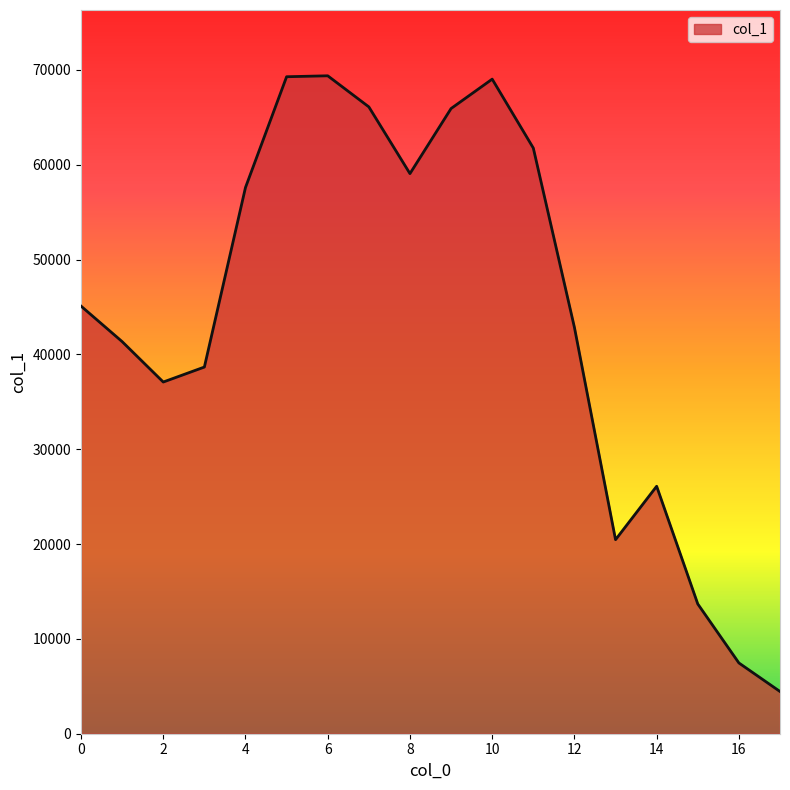

How many lines are shown in the chart?

1